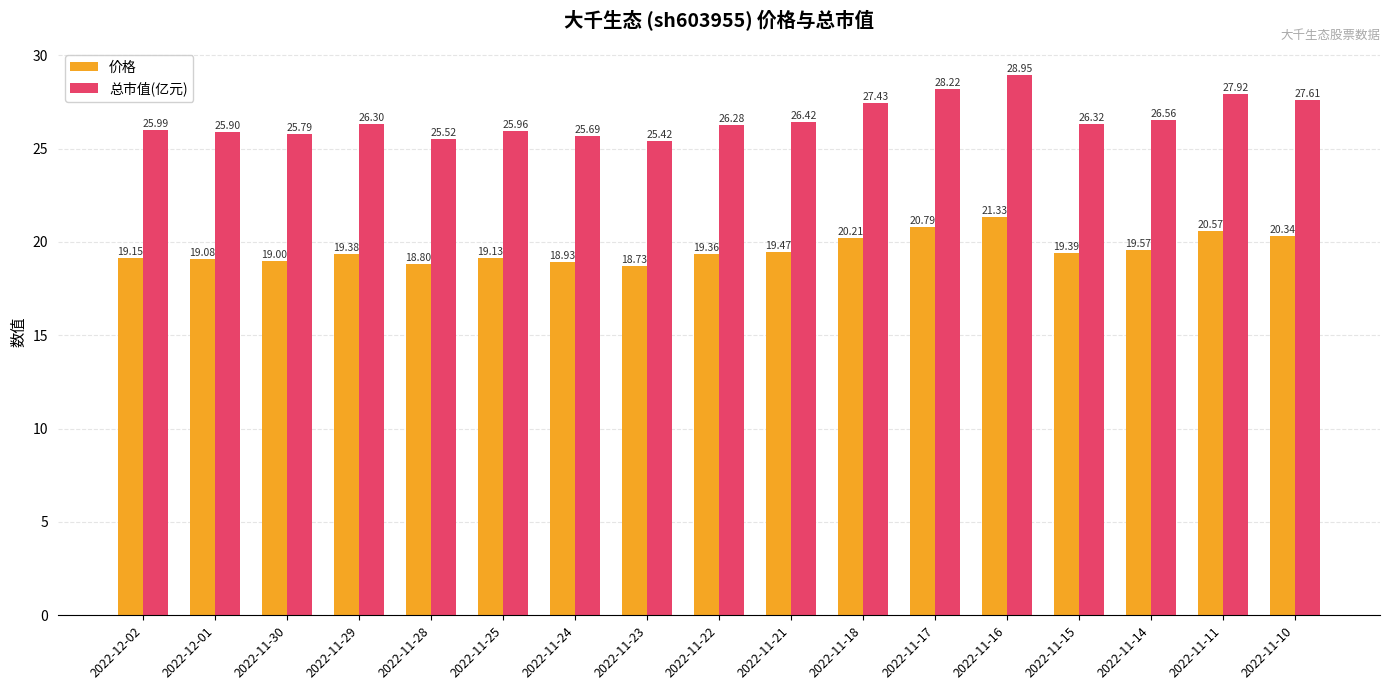

At which category is the sum across all series the highest?

2022-11-16